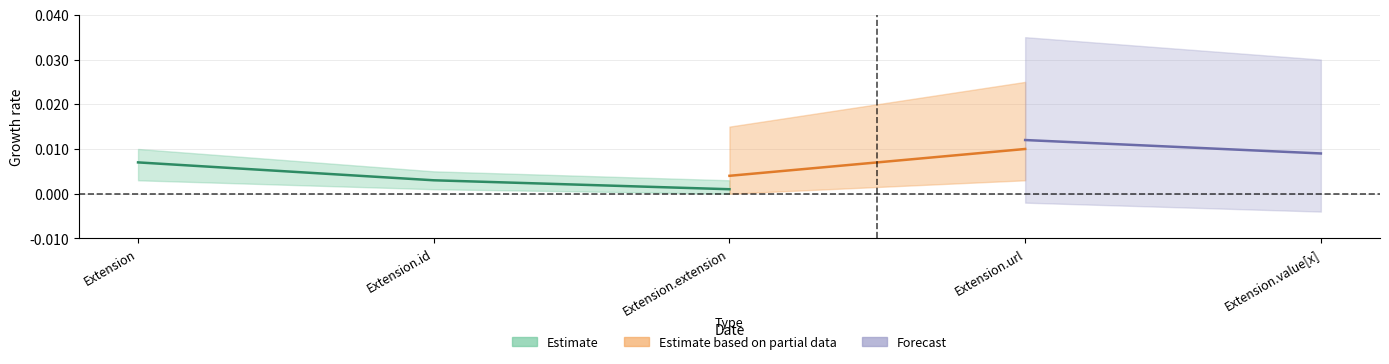

How many Base Min values are between 0 and 1?

5